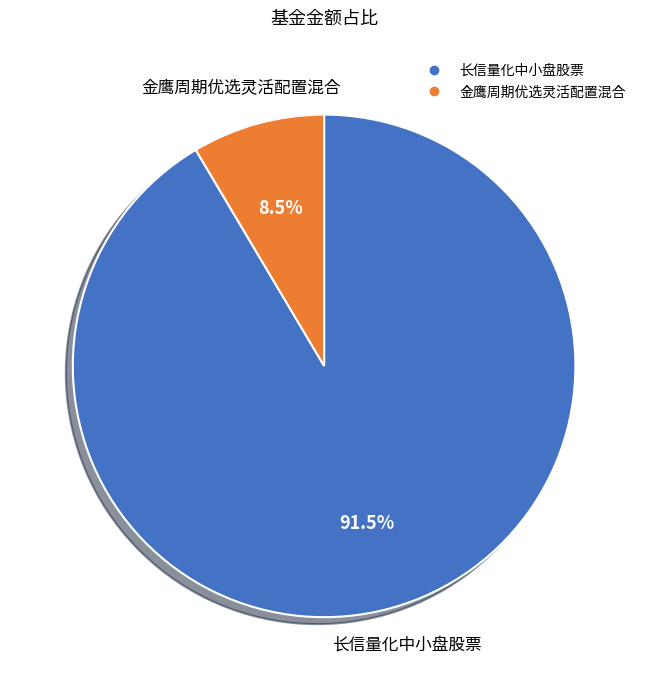

What is the total percentage of 长信量化中小盘股票 and 金鹰周期优选灵活配置混合?

100.0%